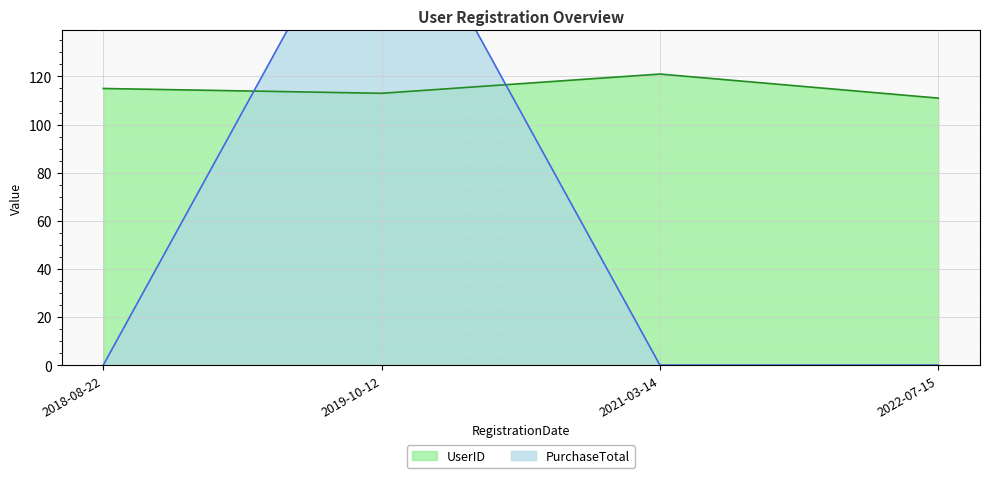

What is the highest value of the UserID series?

121